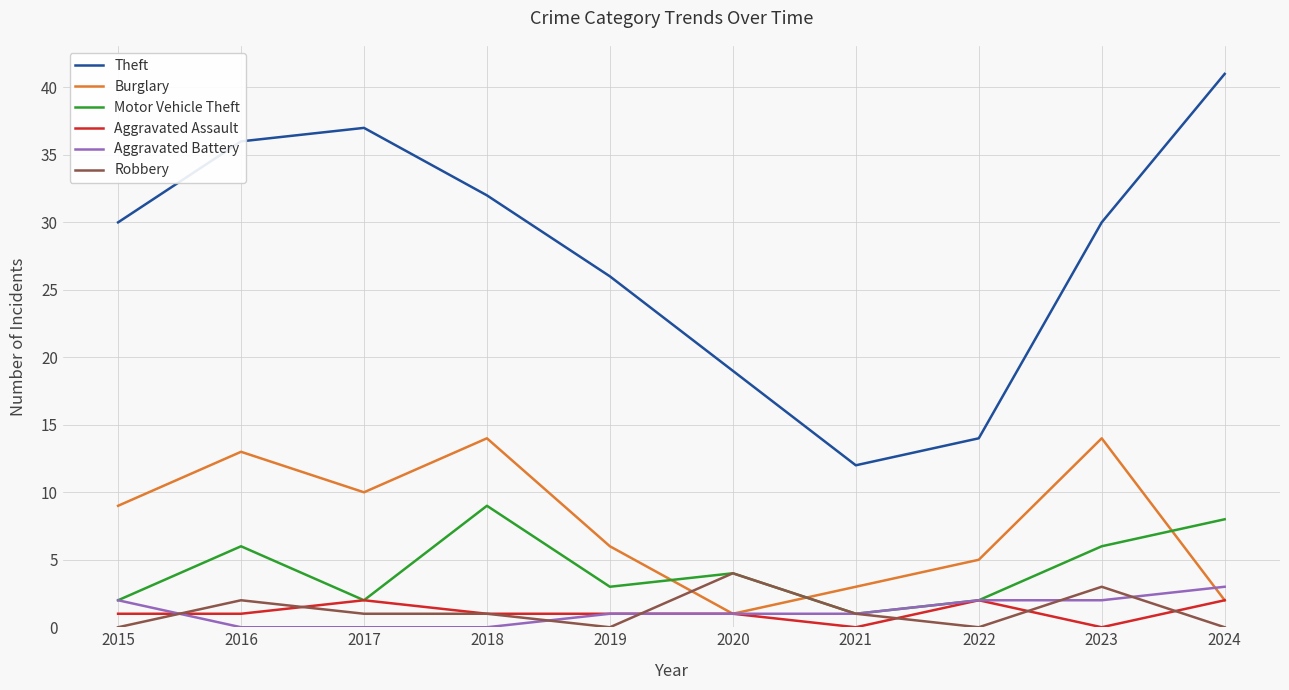

What is the highest value of the Burglary series?

14